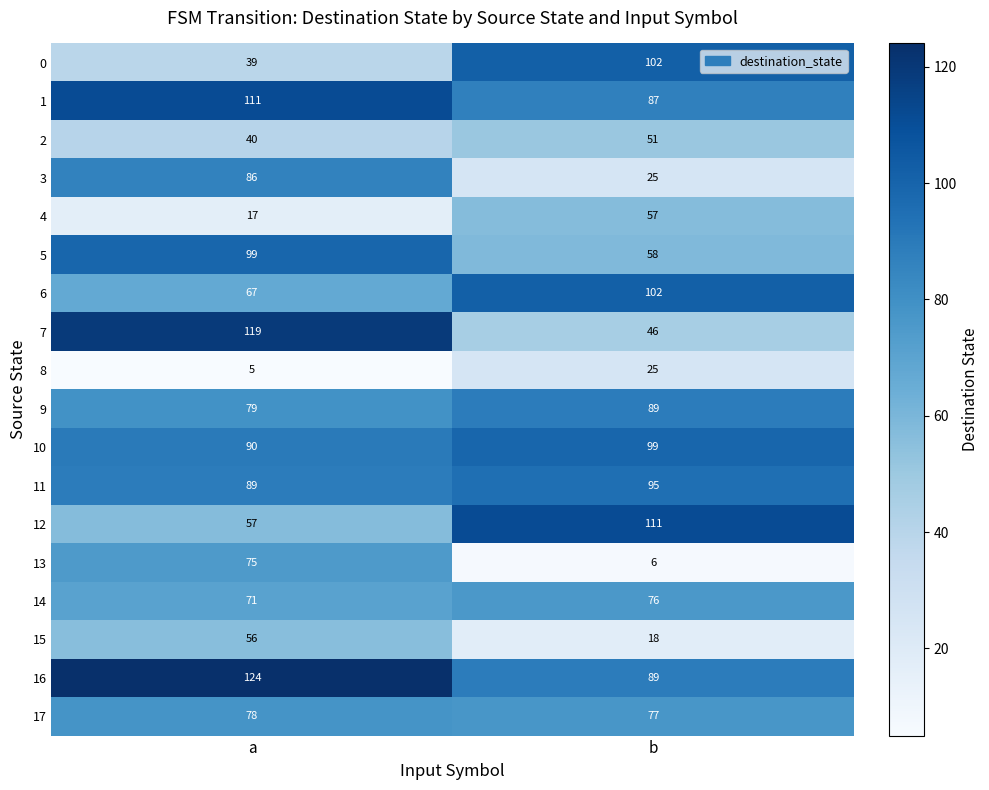

Where is 16 nearest to the value 106?

b